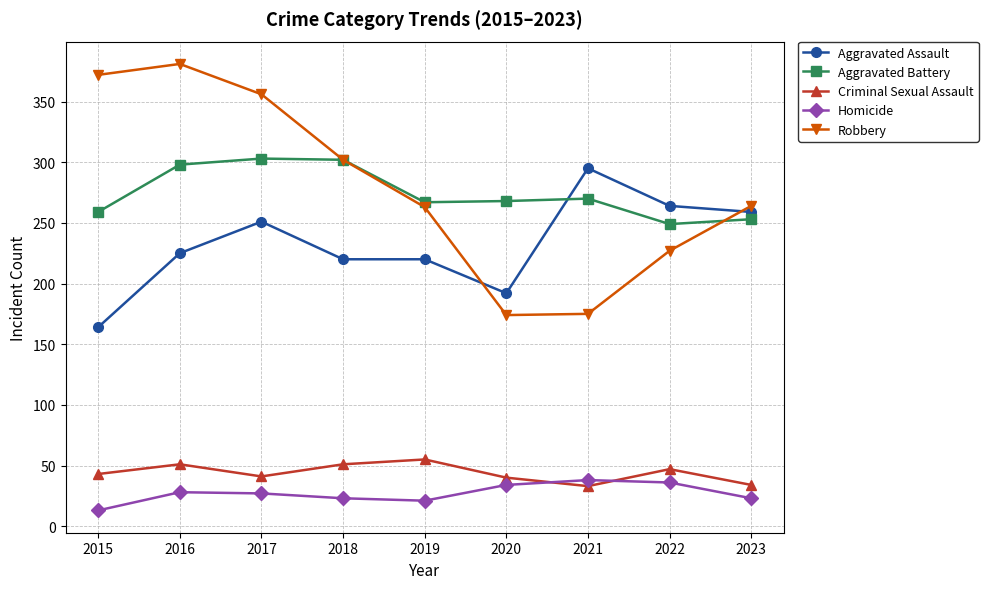

What are all the series names shown in the legend?

Aggravated Assault, Aggravated Battery, Criminal Sexual Assault, Homicide, Robbery